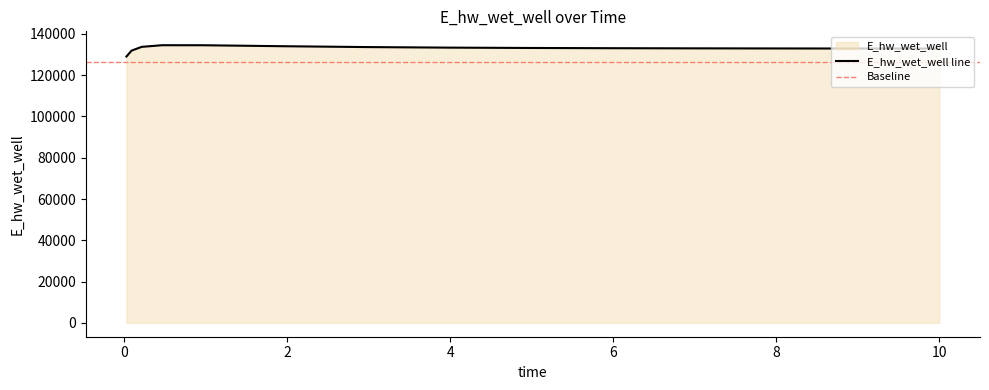

True or false: there are more than 1 points higher than both neighbors.

False